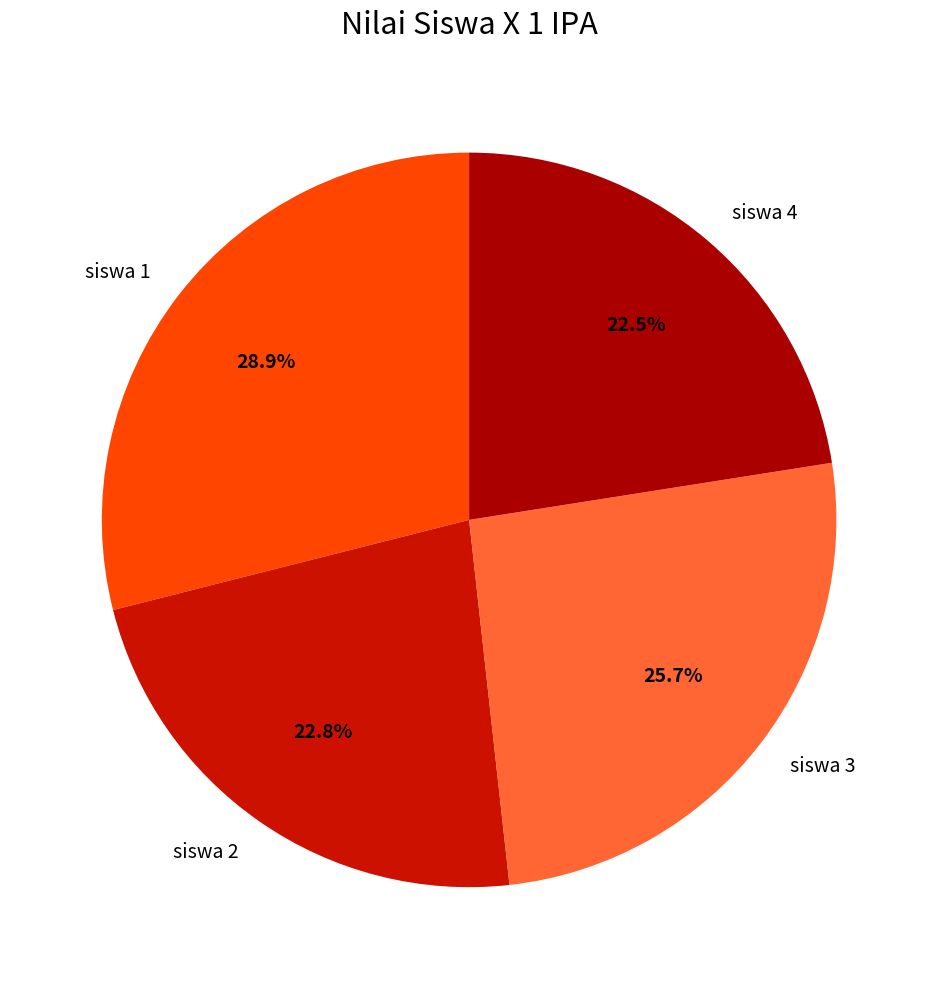

Is the sum of siswa 2 and siswa 1 greater than half?

Yes